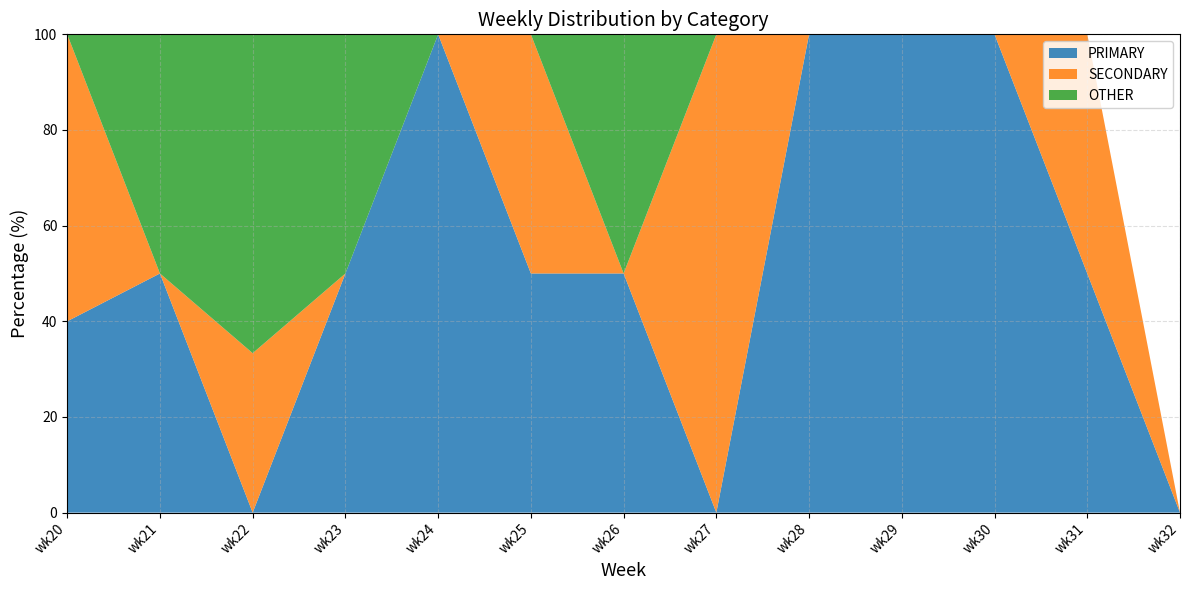

How many positive values does the PRIMARY series have?

10